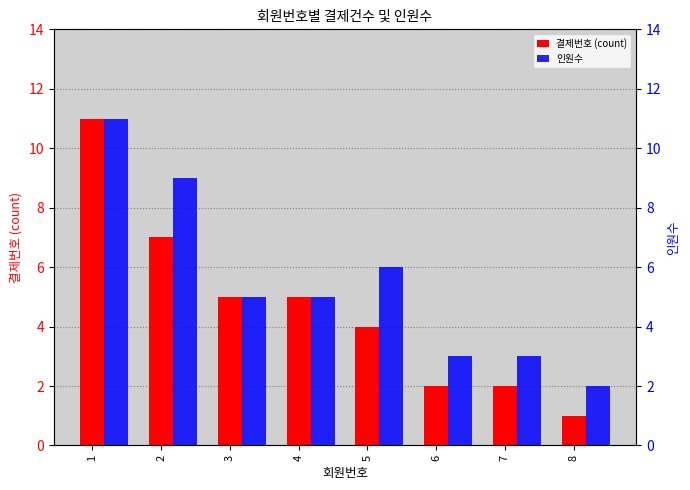

Reading right to left, what are all the values shown in this chart?

결제번호 (count): 8=1	7=2	6=2	5=4	4=5	3=5	2=7	1=11
인원수: 8=2	7=3	6=3	5=6	4=5	3=5	2=9	1=11